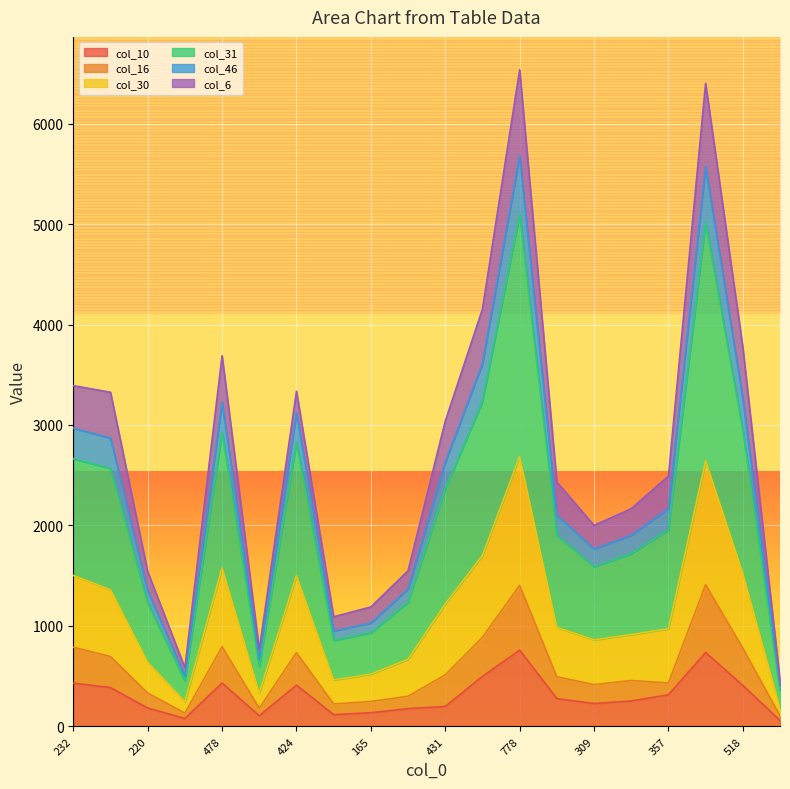

True or false: col_10 and col_31 intersect in this chart.

False